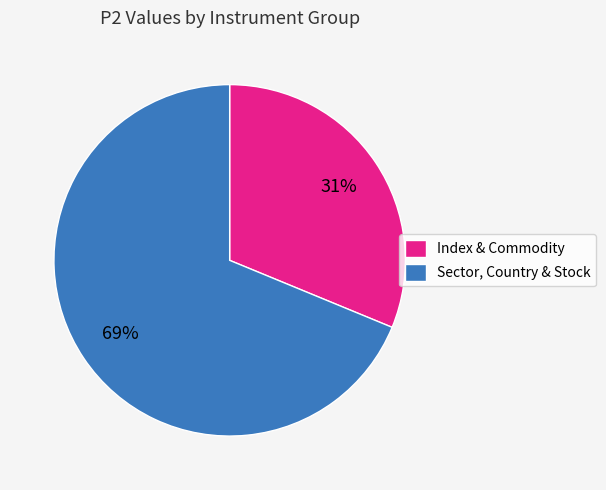

To the nearest percent, what is the average slice percentage?

50%